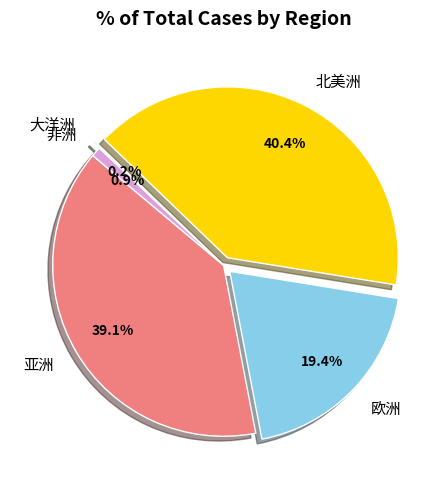

Is 亚洲 the majority of the pie?

No